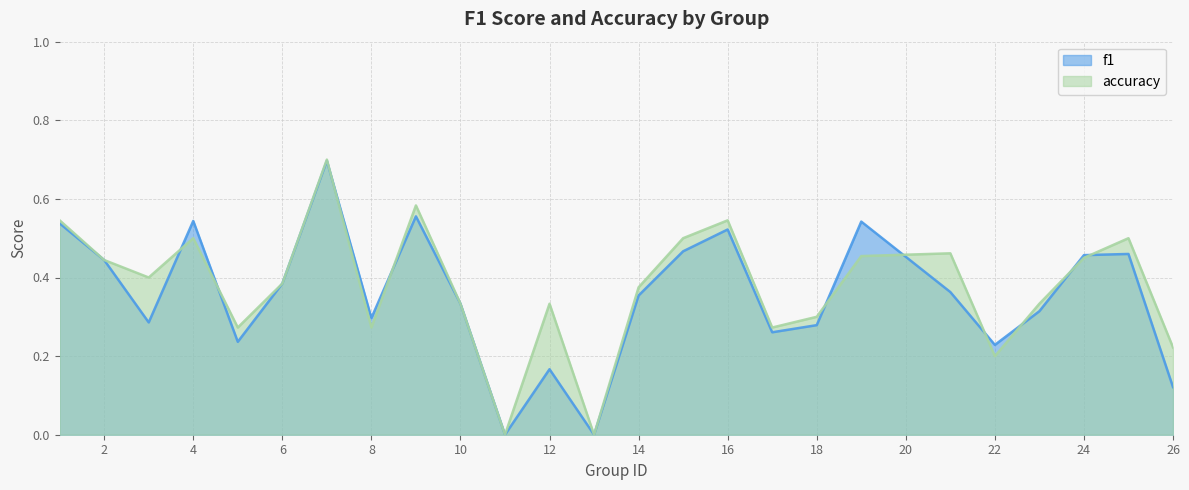

In f1, how many points are lower than both neighbors (excluding endpoints)?

7